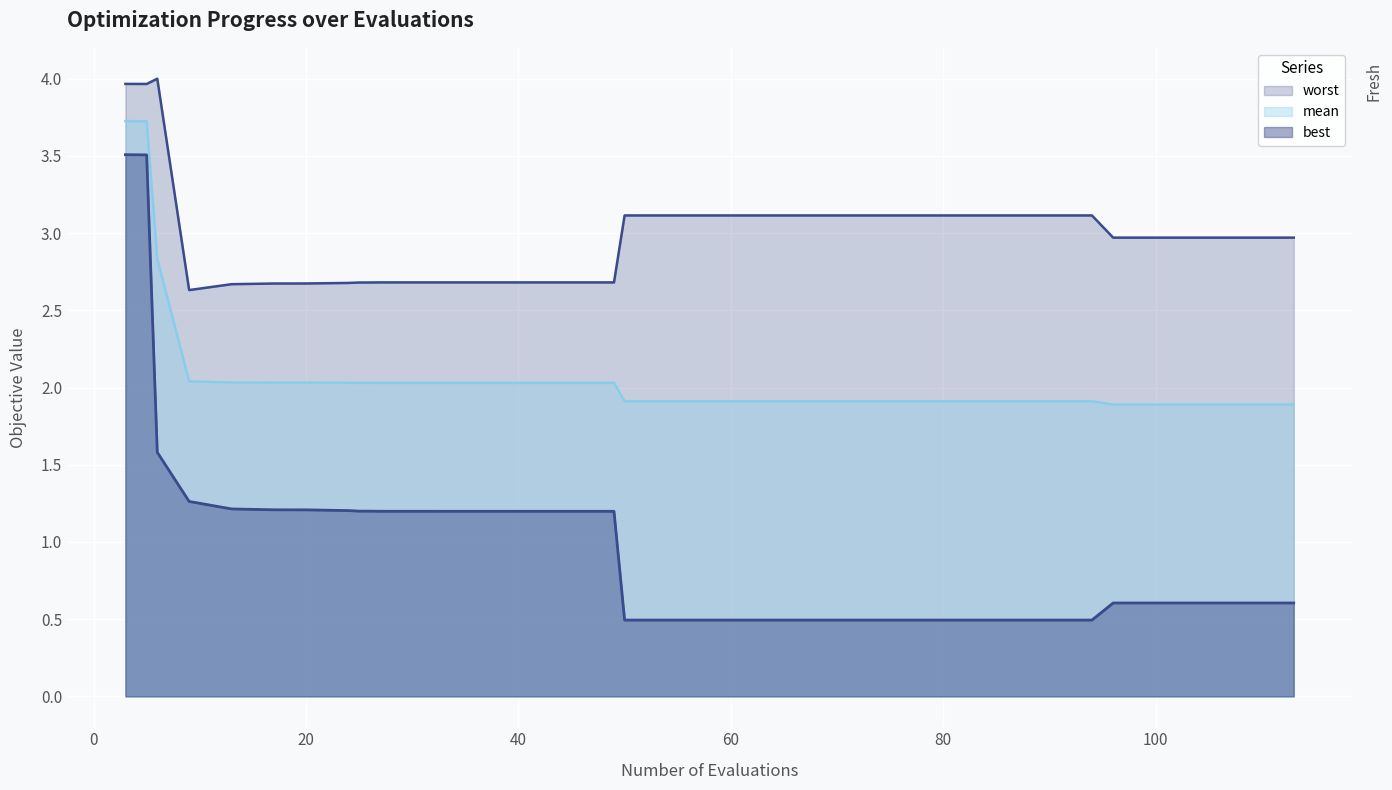

The value of best at 62 is 0.5. True or false?

True